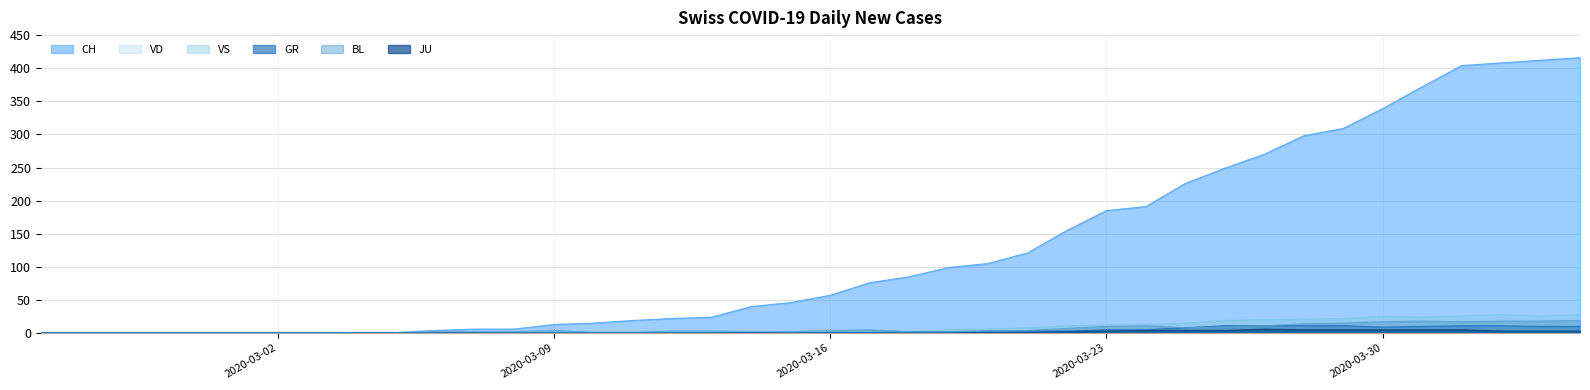

Rank the series at 2020-03-26 from highest to lowest value.

CH, VS, GR, BL, JU